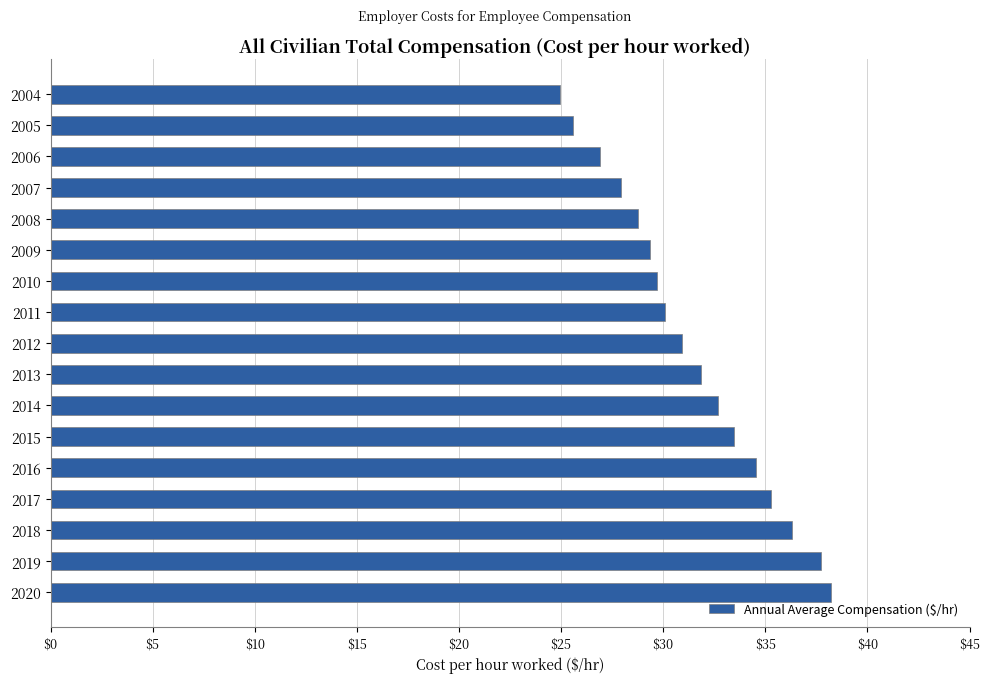

Where is the data nearest to the value 31?

2012